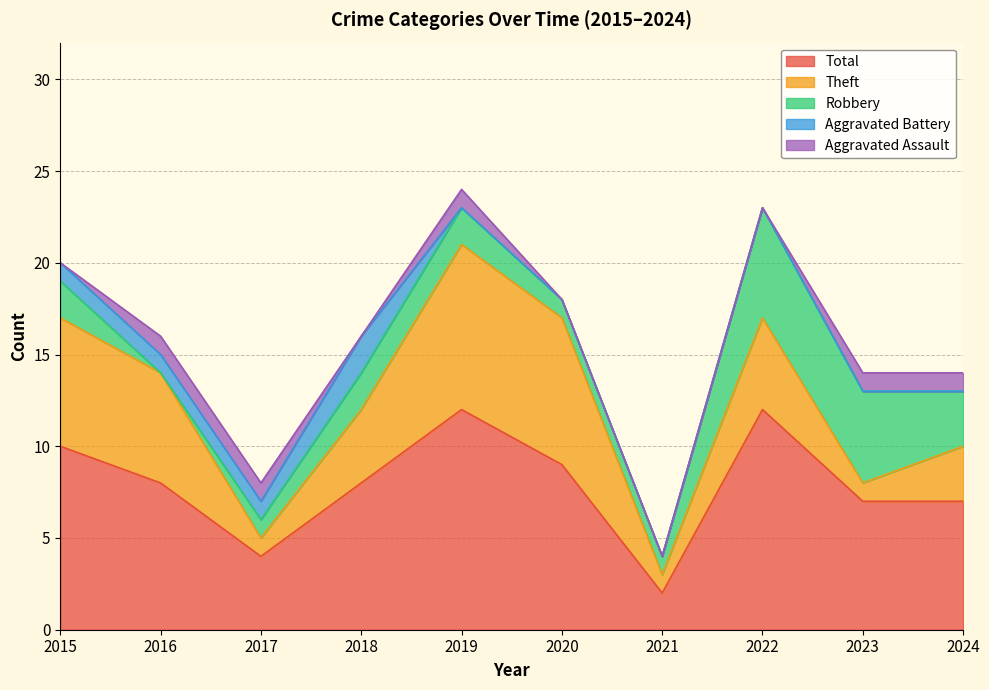

The Total series shows 3 at 2016. True or false?

False